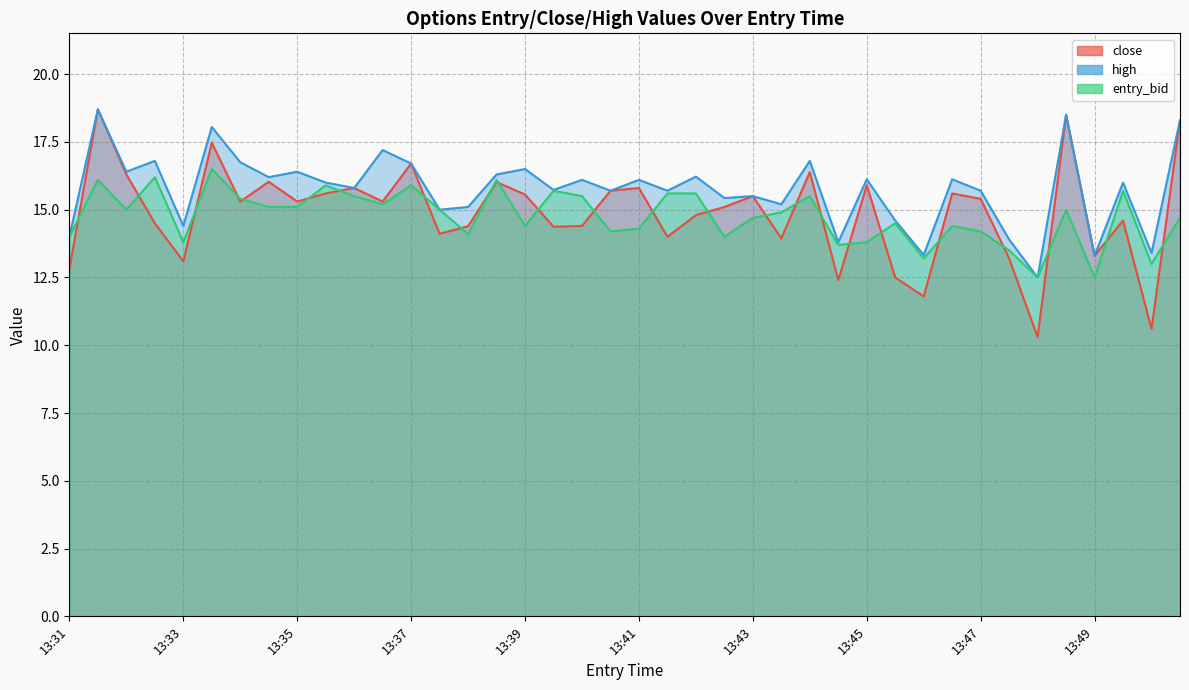

The value of entry_bid at 13:32 is 16.1. True or false?

True